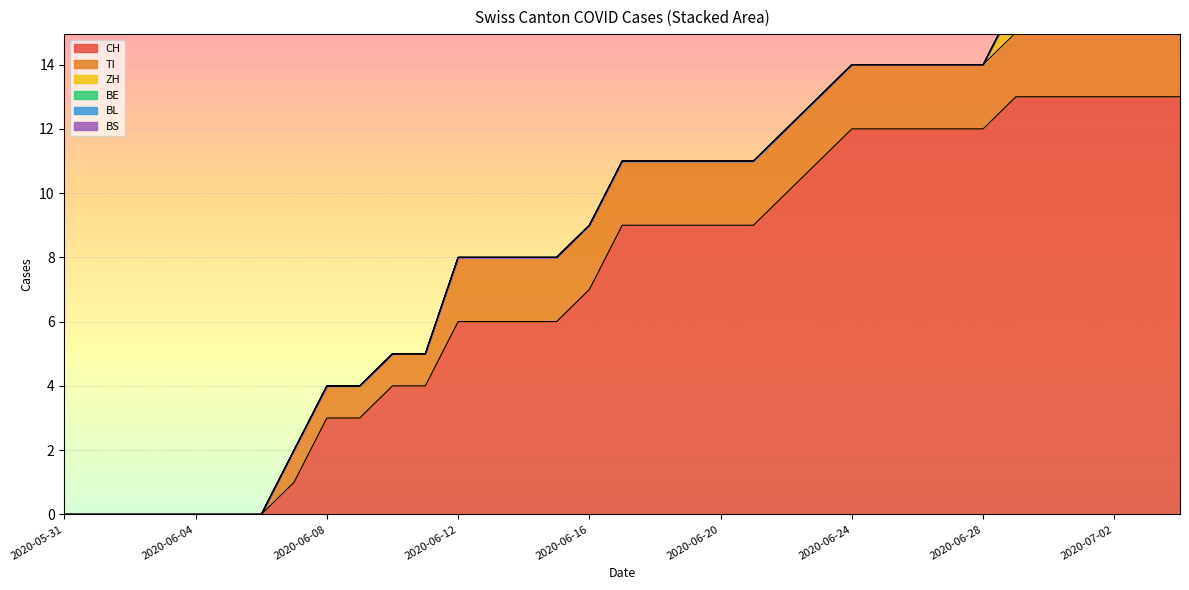

How many lines are shown in the chart?

6